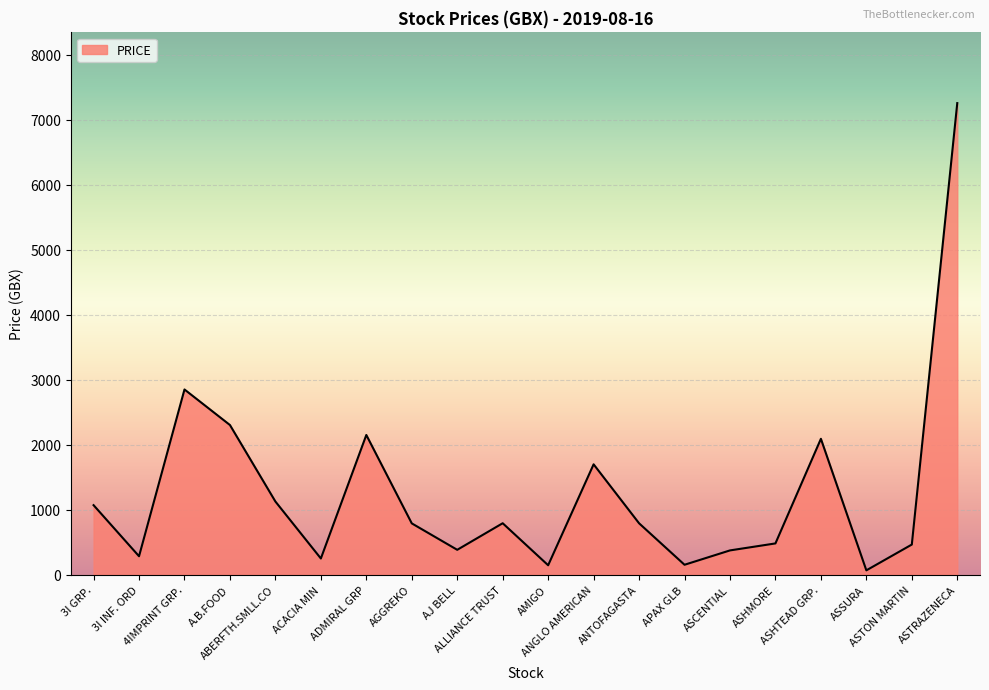

What is the difference between the maximum and minimum values?

7189.0